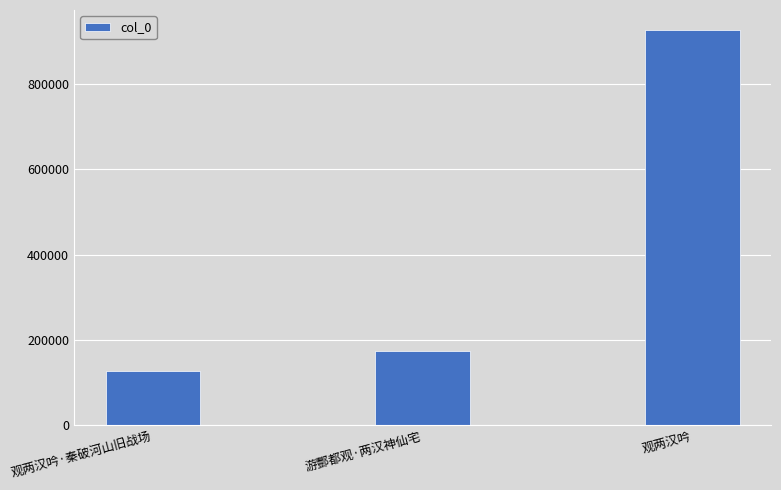

Reading left to right, transcribe all the data shown in this chart.

126653	174002	927006